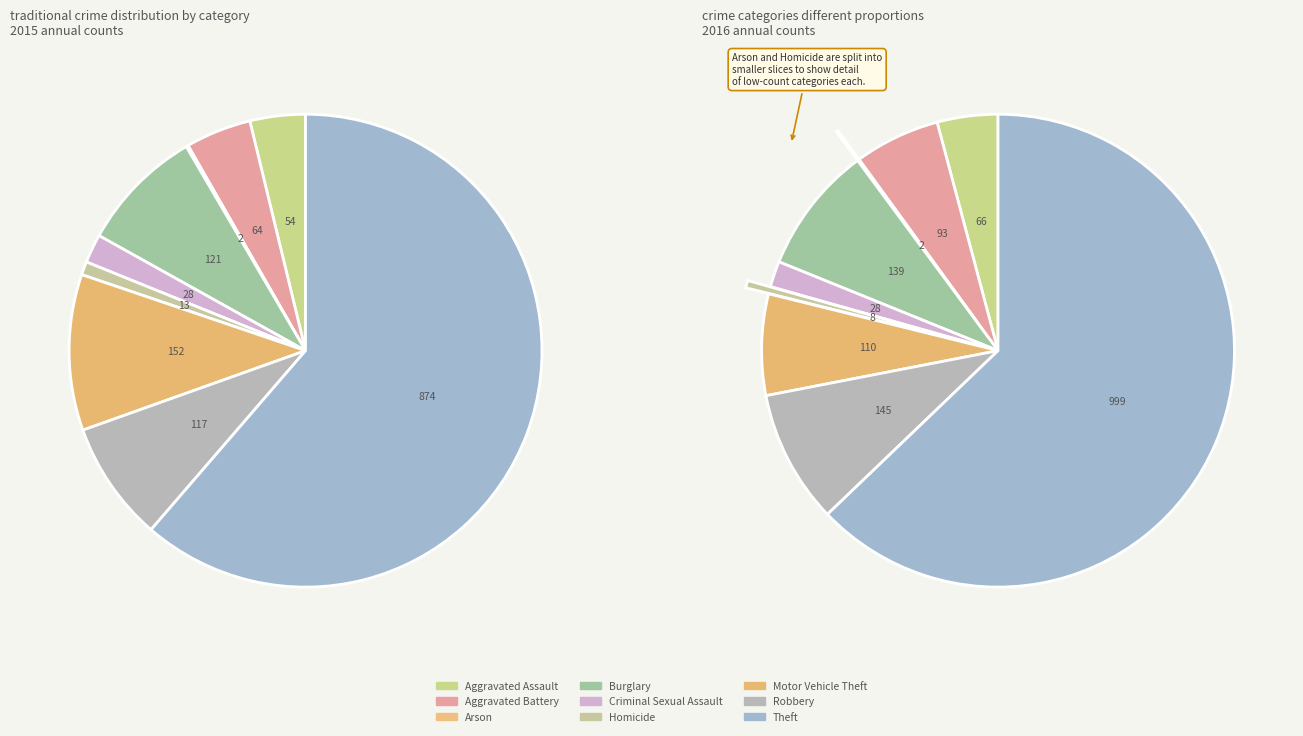

Approximately how many times larger is the value at Robbery compared to Aggravated Battery?

1.8